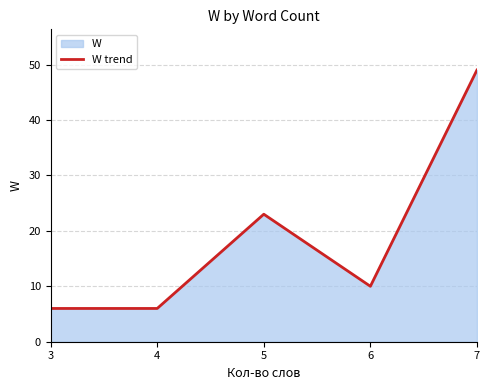

What is the value of the 4th point from the left?

10